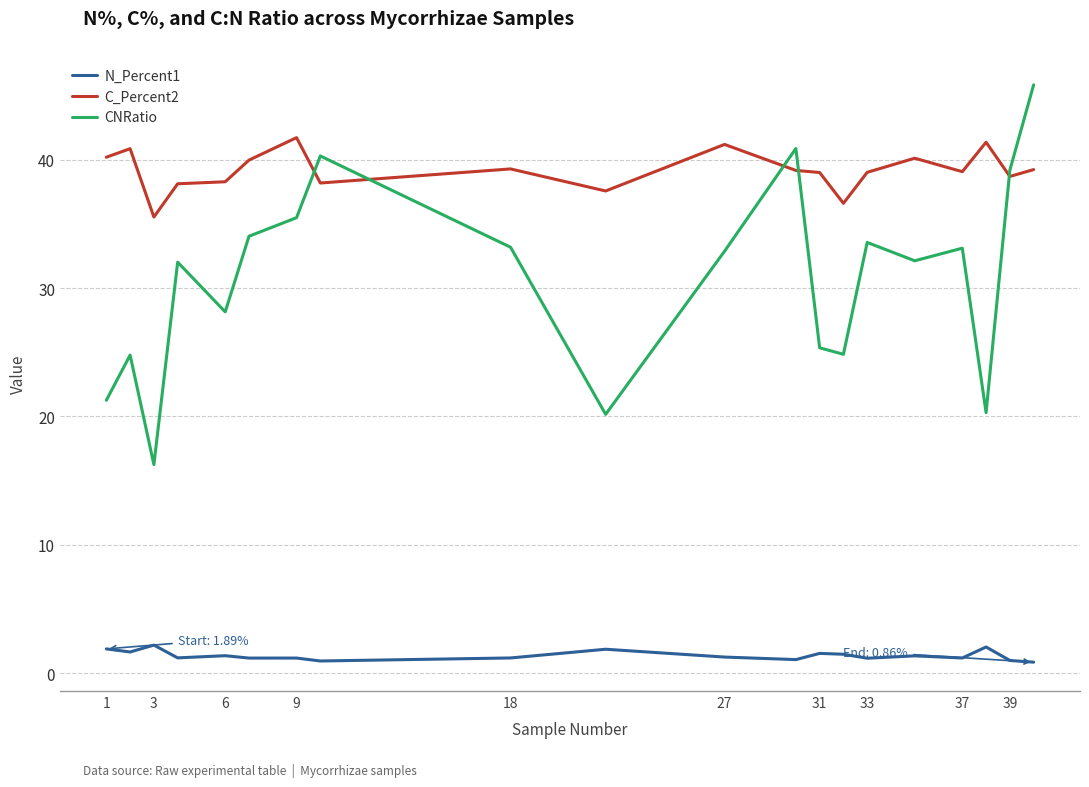

List the series in order of their overall mean, lowest first.

N_Percent1, CNRatio, C_Percent2